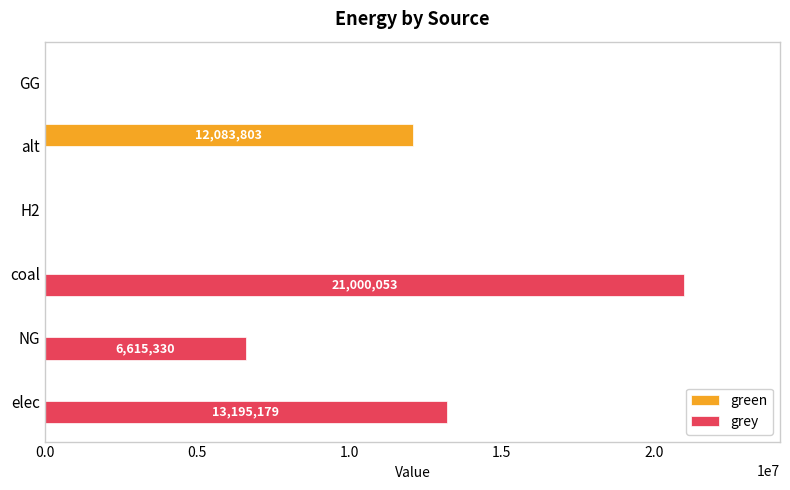

True or false: green has a value of 5453760.8 at elec.

False